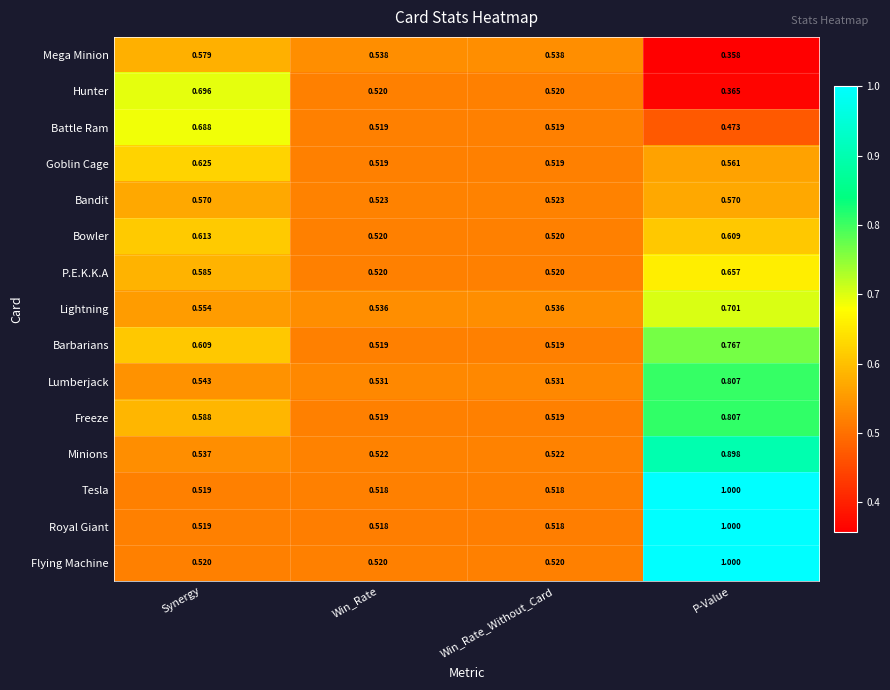

Is the value of Barbarians at Synergy greater than the value of Royal Giant at P-Value?

No